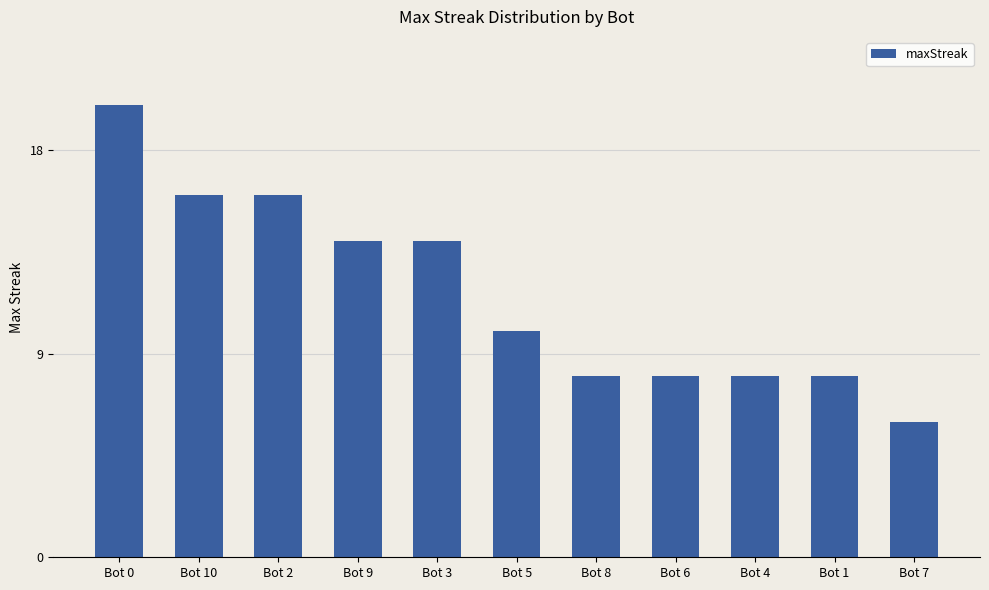

What is the sum of the values at Bot 3 and Bot 6?

22